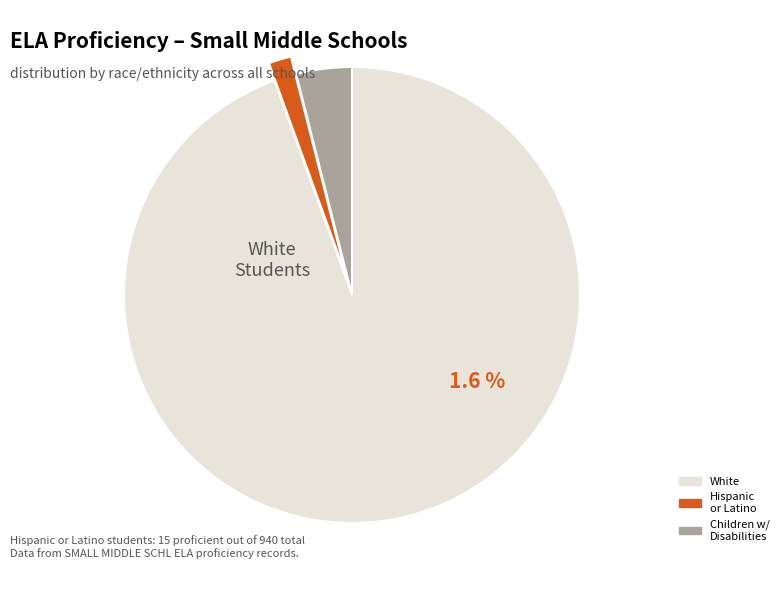

The Native Hawaiian slice represents 0% of the pie. True or false?

True